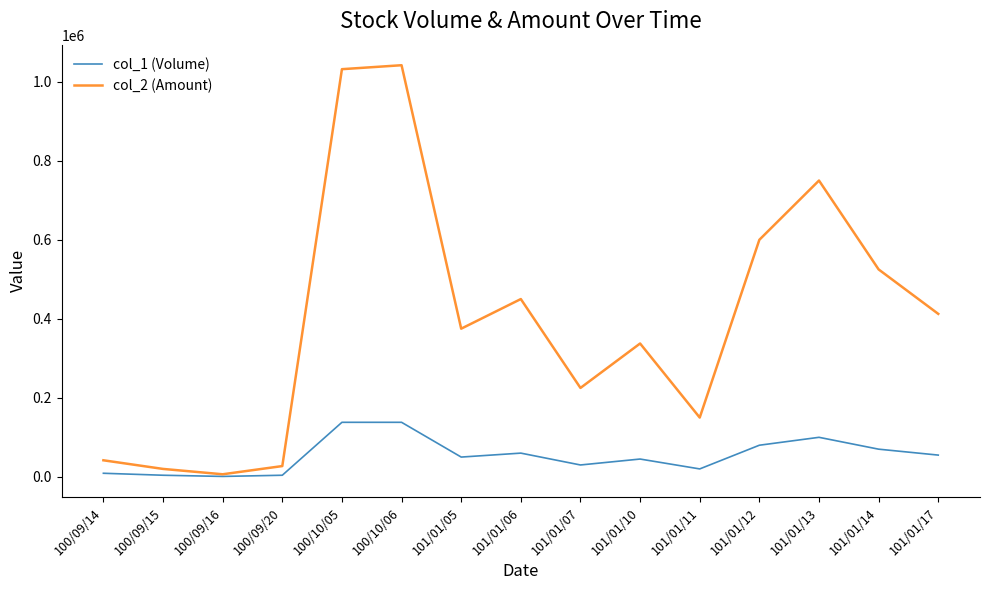

How many interior local valleys does the col_2 (Amount) series have?

4